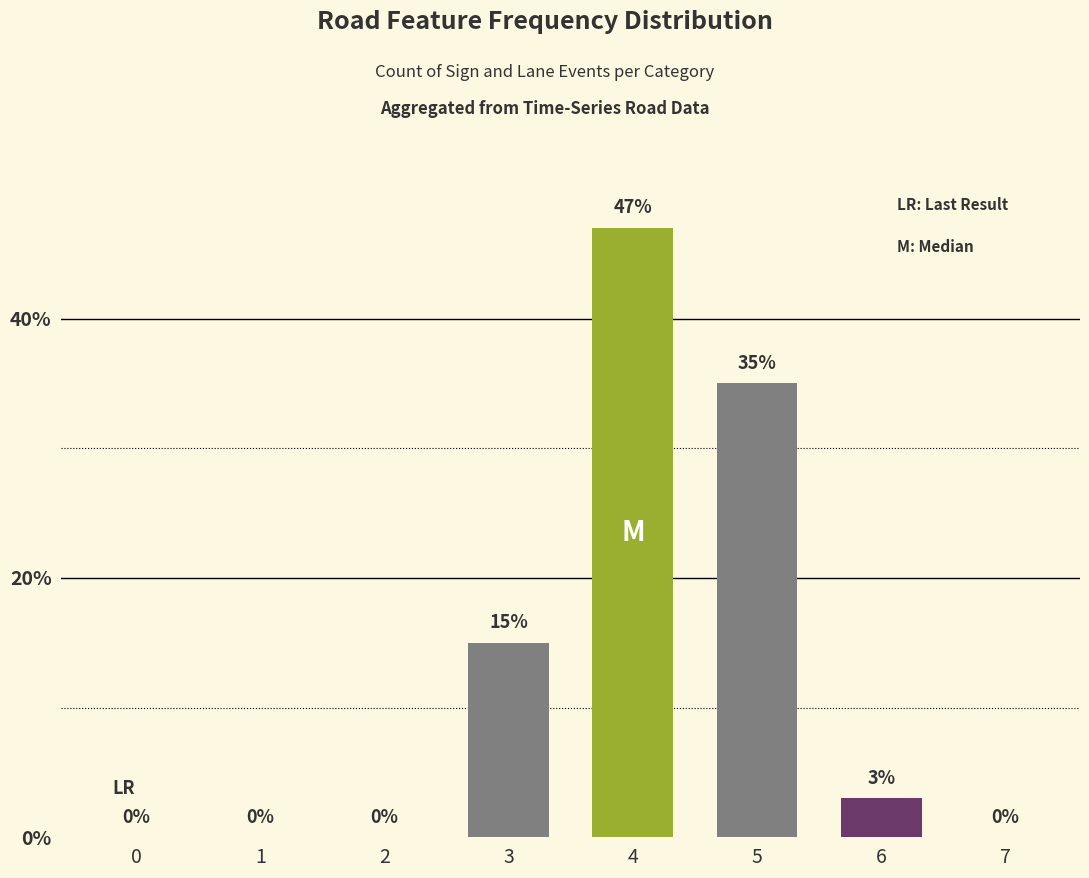

How many distinct data groups are displayed?

1